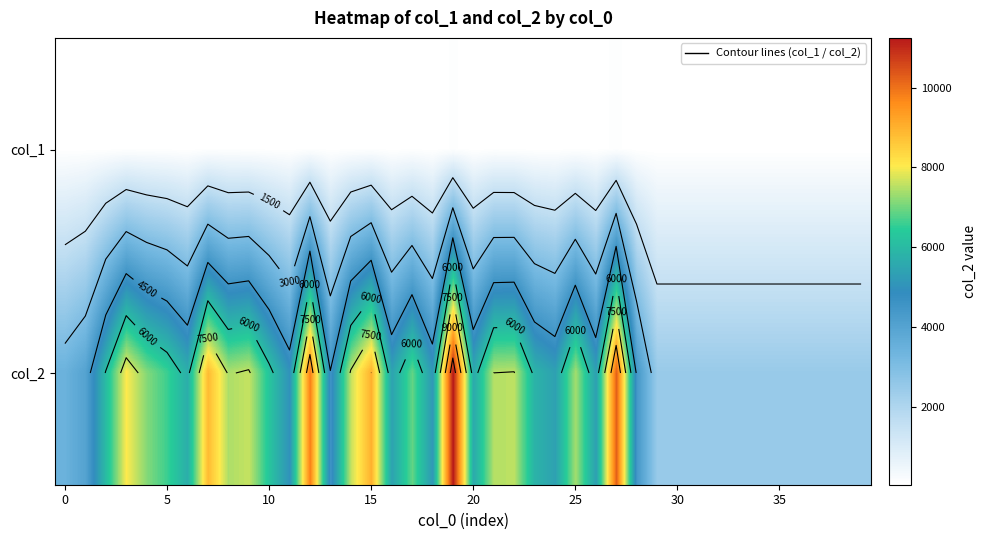

How many values in the col_2 series exceed 5575?

19